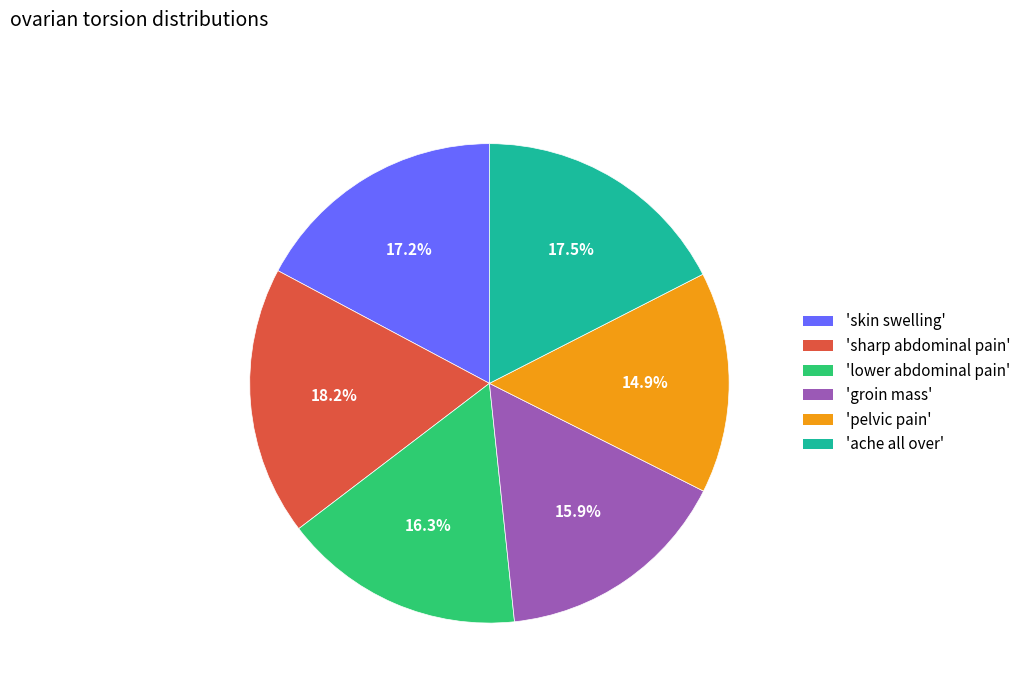

Is there a majority slice in this chart?

No